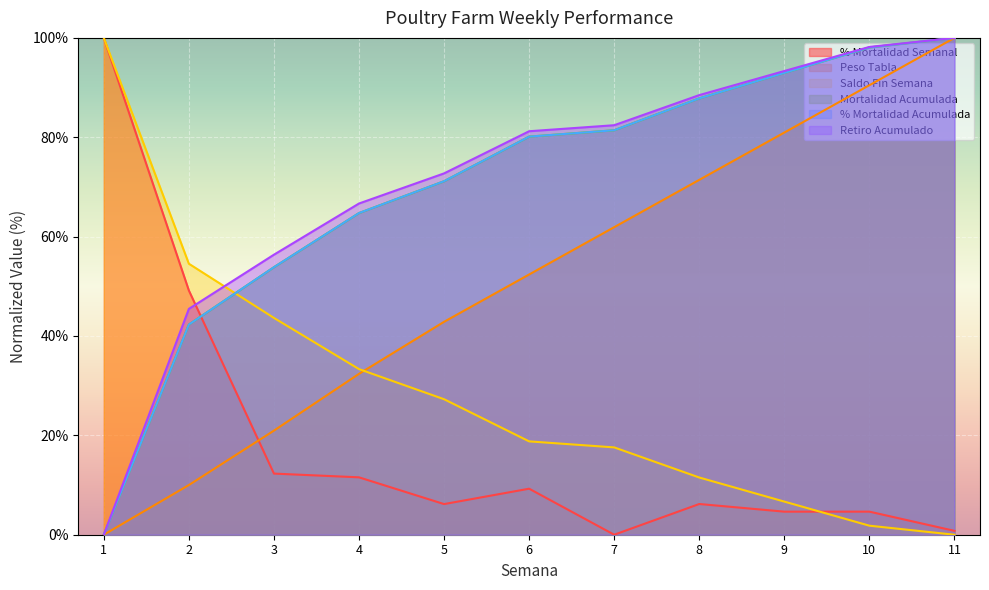

True or false: % Mortalidad Semanal has a value of 5.0 at 4.

False